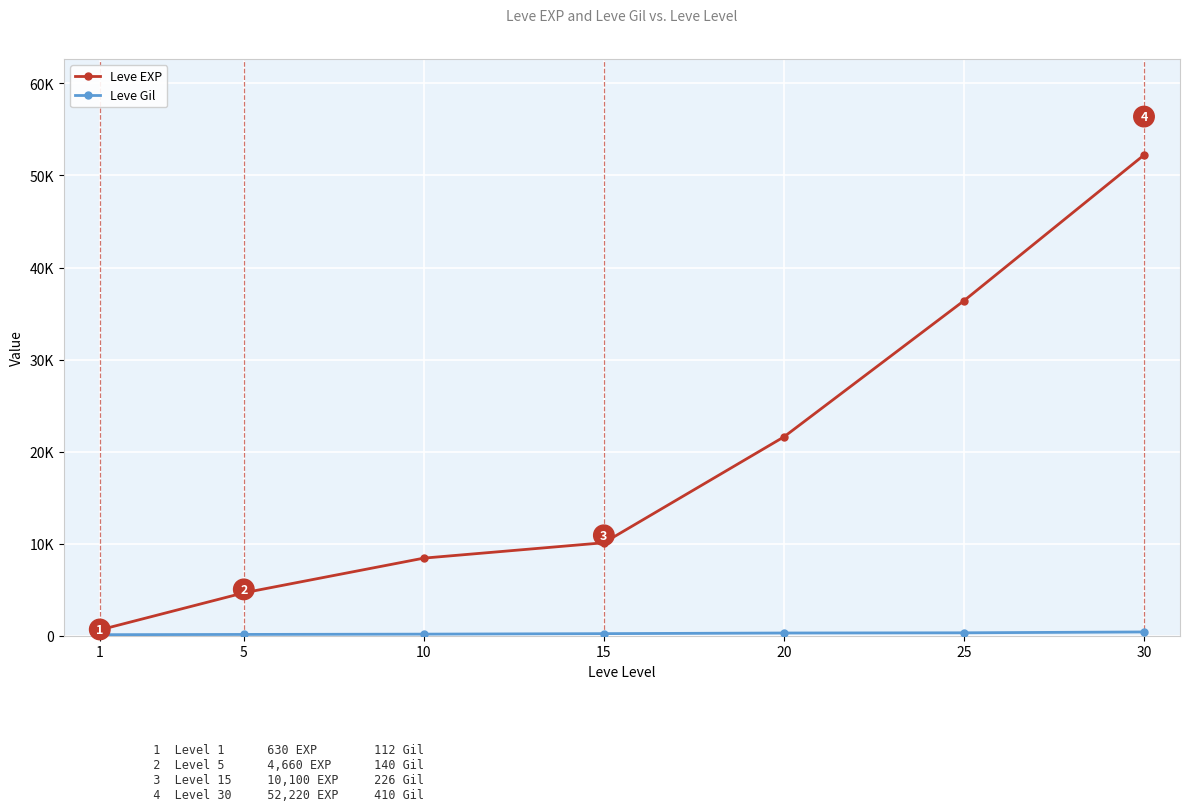

Which category has the highest value in the Leve Gil series?

30